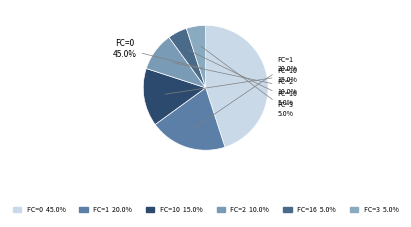

Is FC=1 the majority of the pie?

No